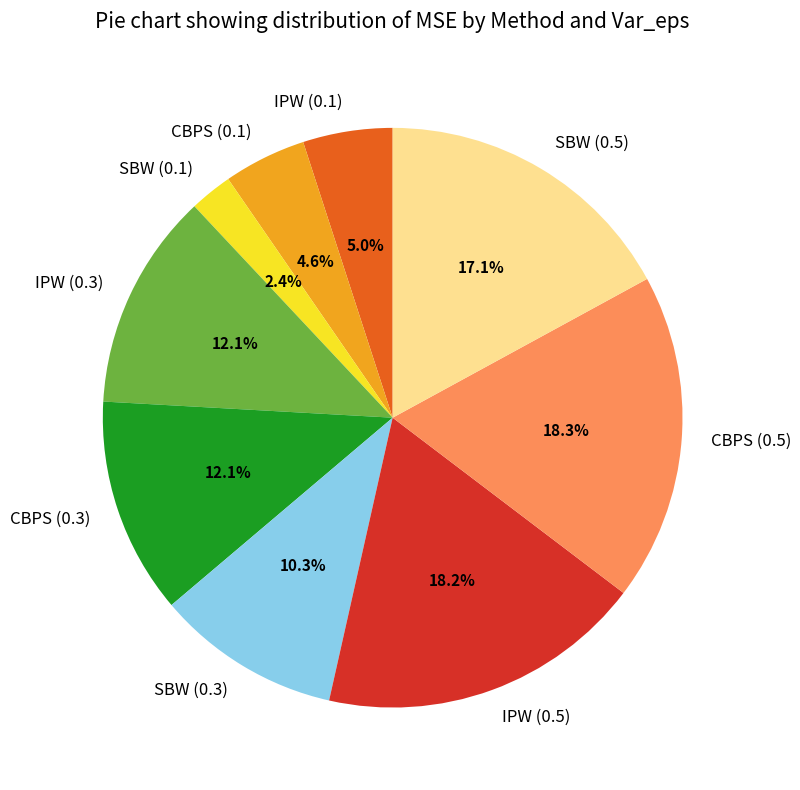

Combined, what portion of the pie is IPW (0.5) and IPW (0.1)?

23.2%